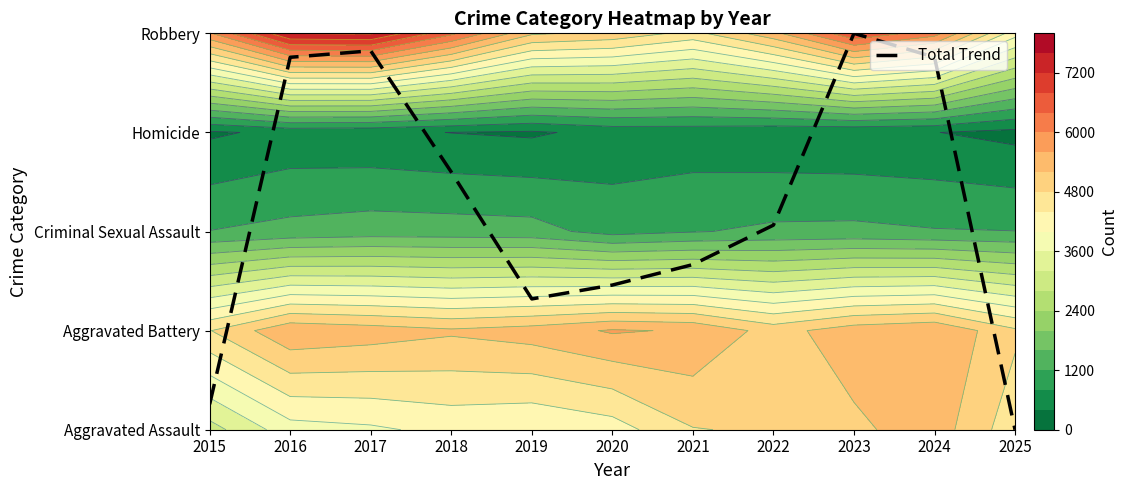

Which label corresponds to the largest value in the chart?

2023